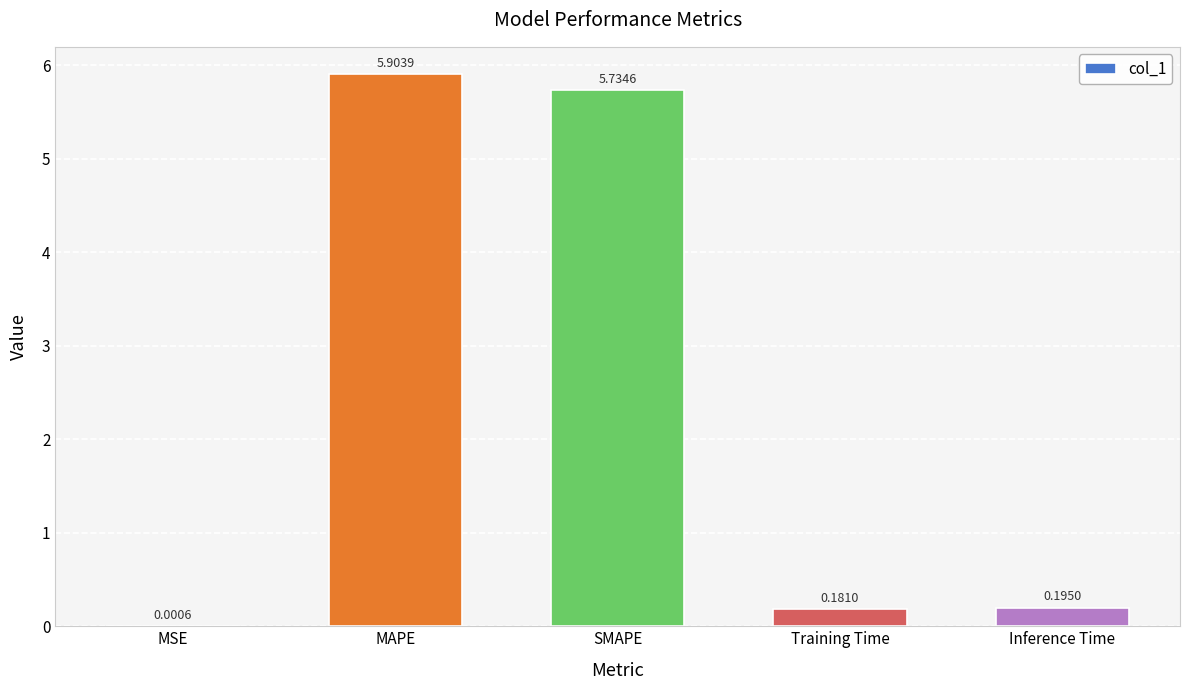

Which label corresponds to the largest value in the chart?

MAPE